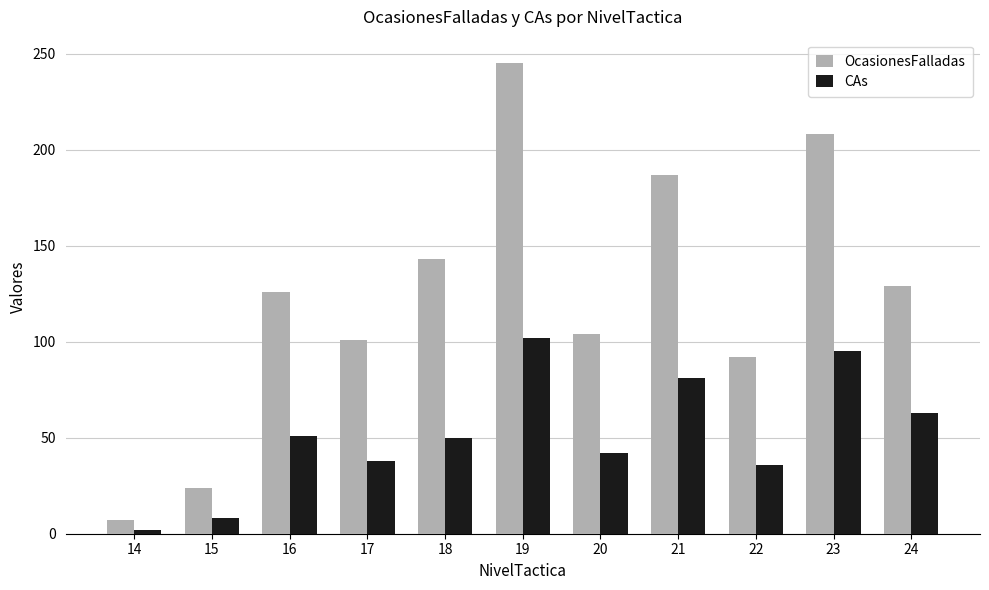

How many bars are there in total?

22